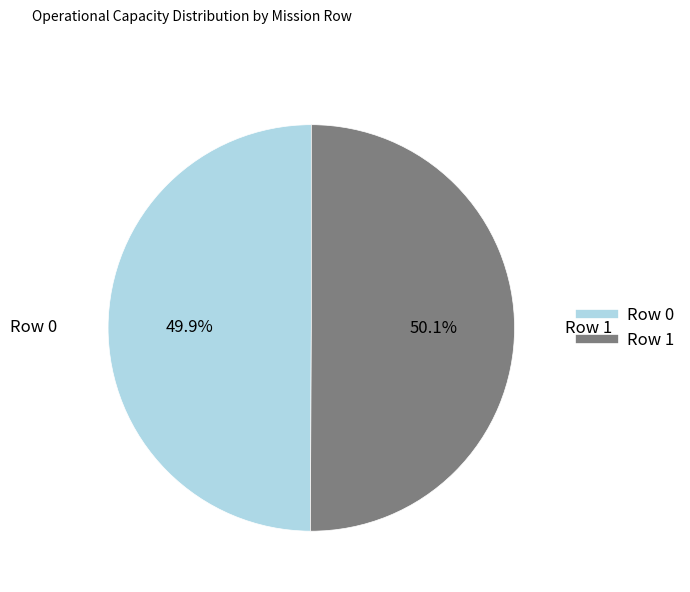

To the nearest percent, what is the combined percentage of Row 0 and Row 1?

100%